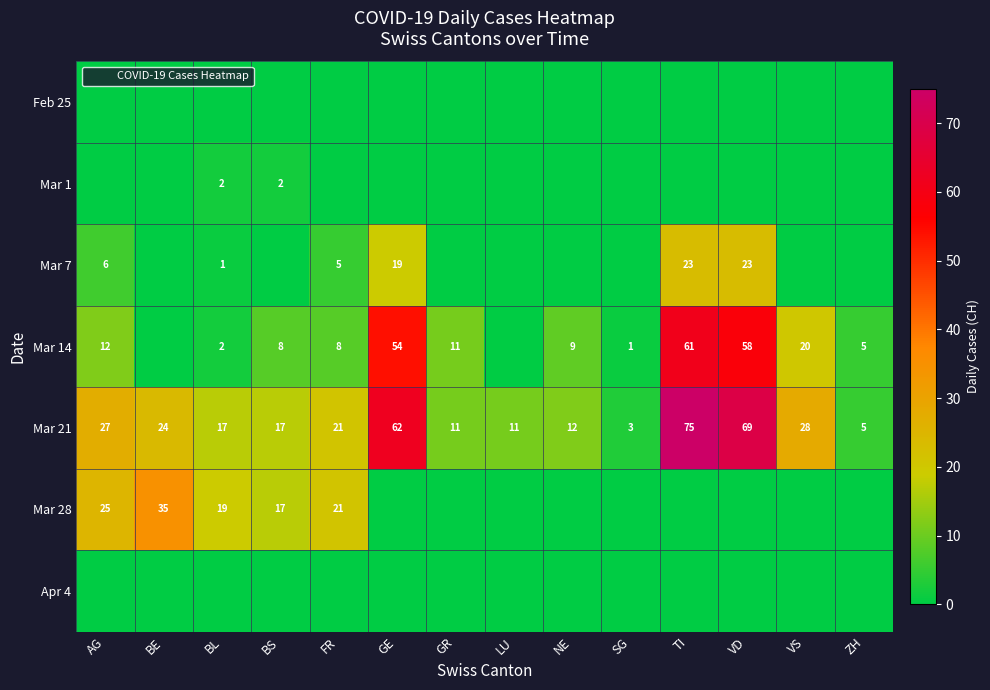

What is the lowest value of the Mar 21 series?

3